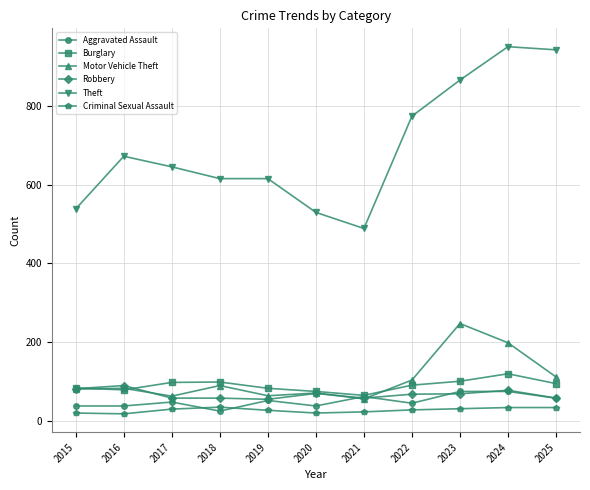

Is it true that Motor Vehicle Theft equals 41 at 2025?

False